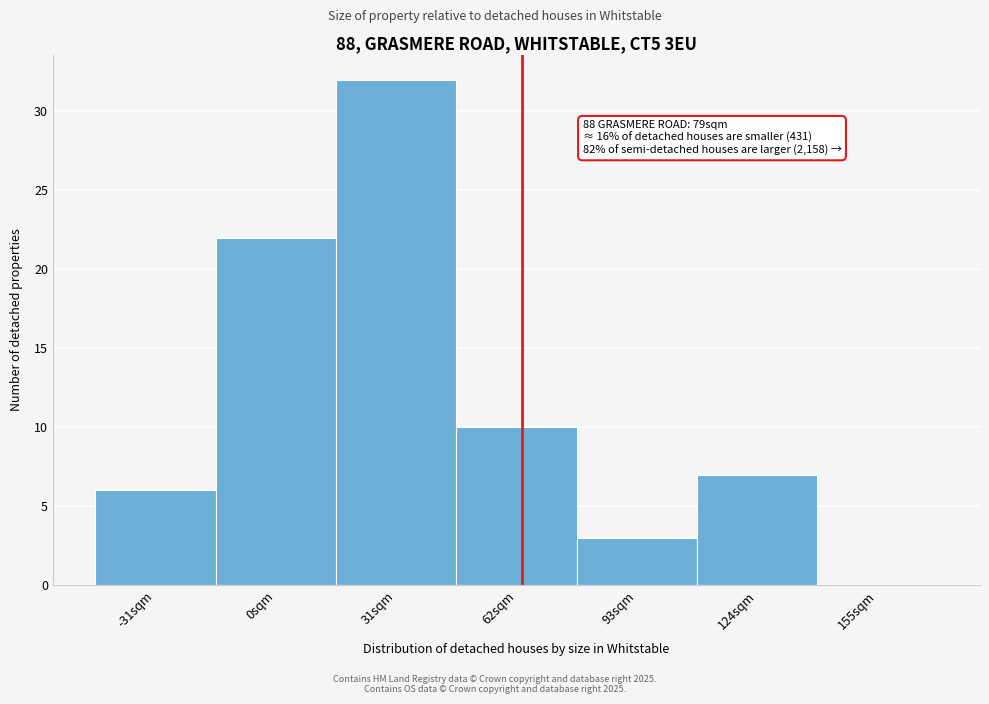

Reading right to left, transcribe all the data shown in this chart.

155sqm=0	124sqm=7	93sqm=3	62sqm=10	31sqm=32	0sqm=22	-31sqm=6